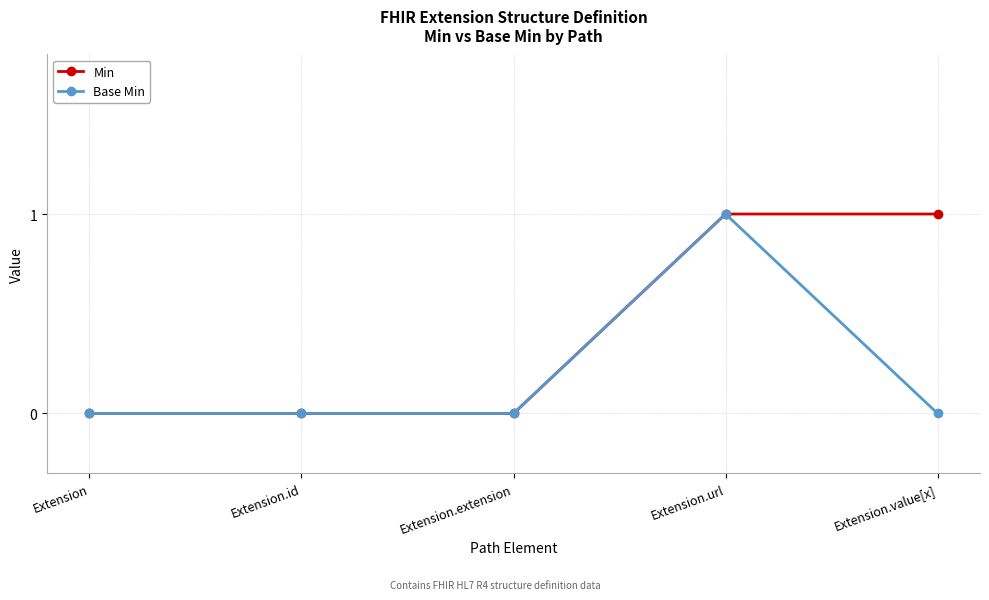

True or false: Base Min has a value of 1 at Extension.id.

False